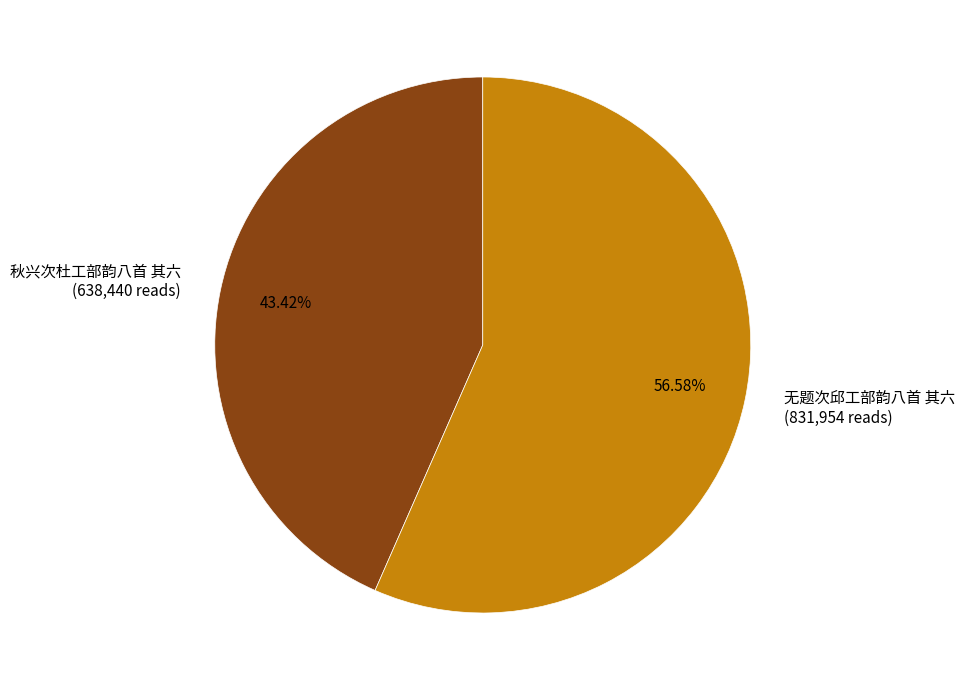

Which slice represents more than half of the pie?

无题次邱工部韵八首 其六